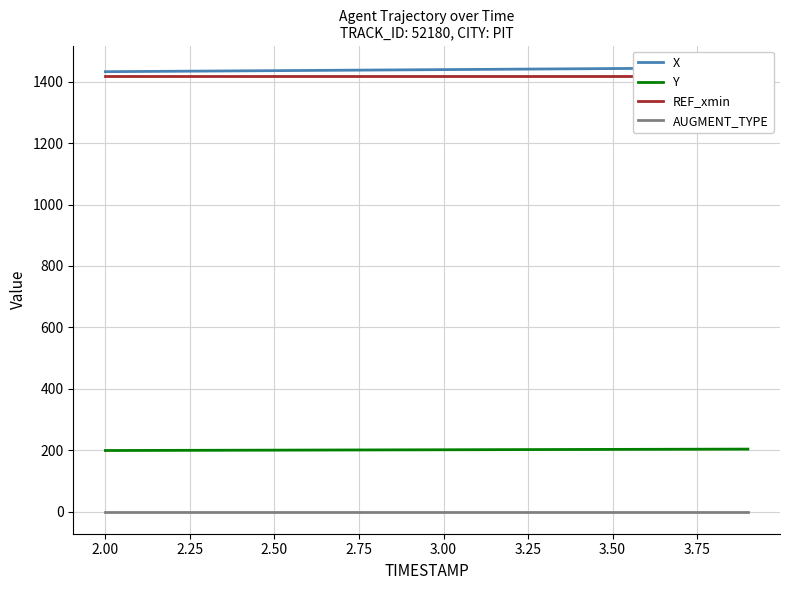

How many lines are shown in the chart?

4